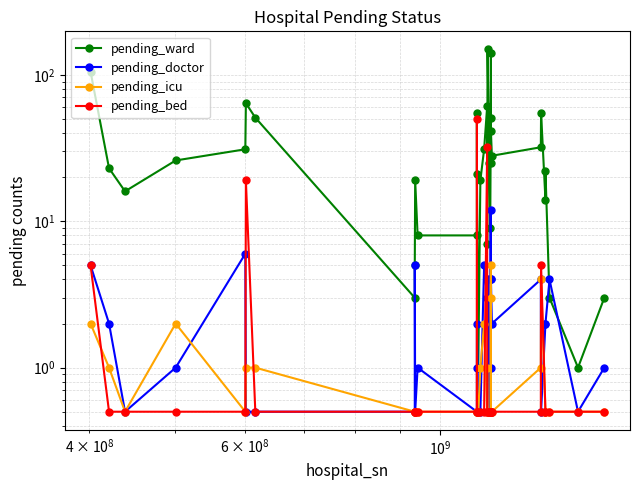

True or false: pending_icu and pending_bed intersect in this chart.

True